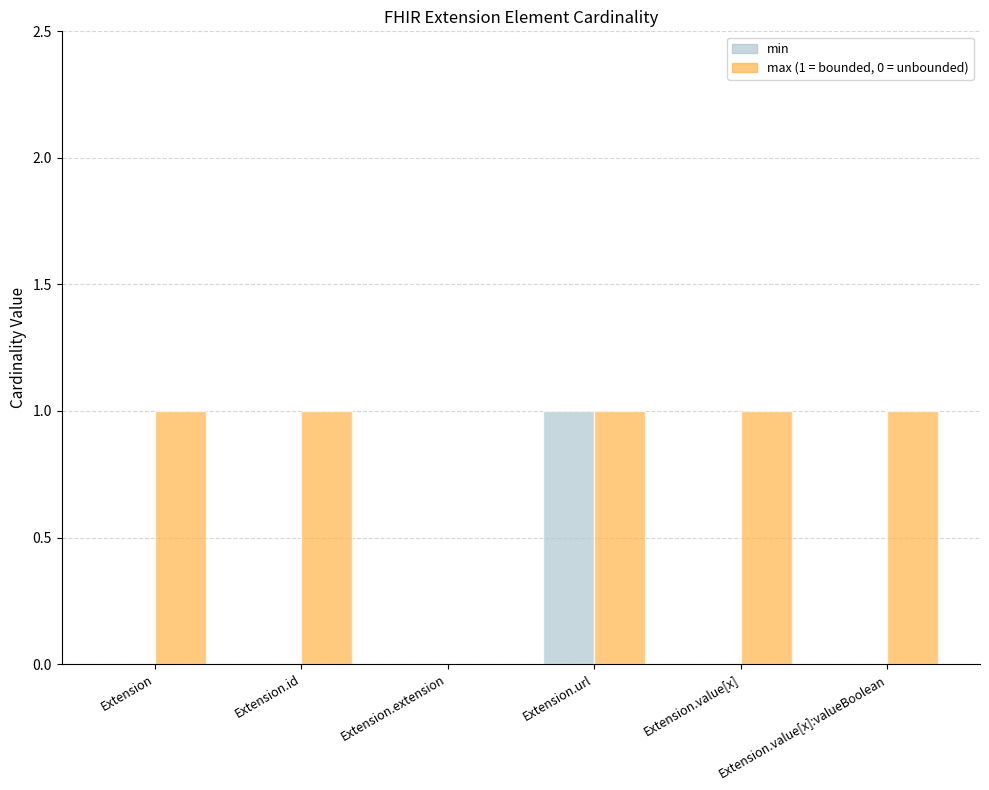

At which category is the sum across all series the highest?

Extension.url